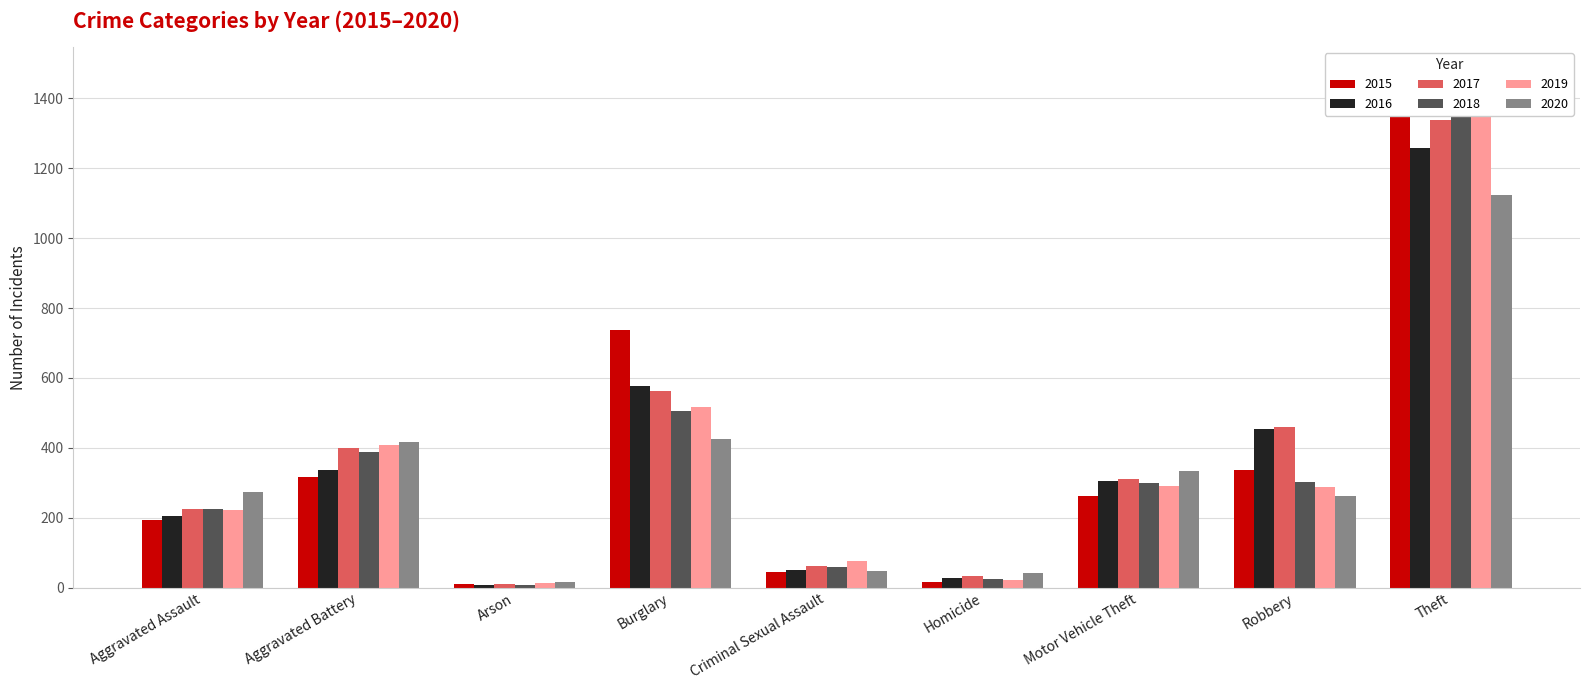

Which series has the largest total across all categories?

2017